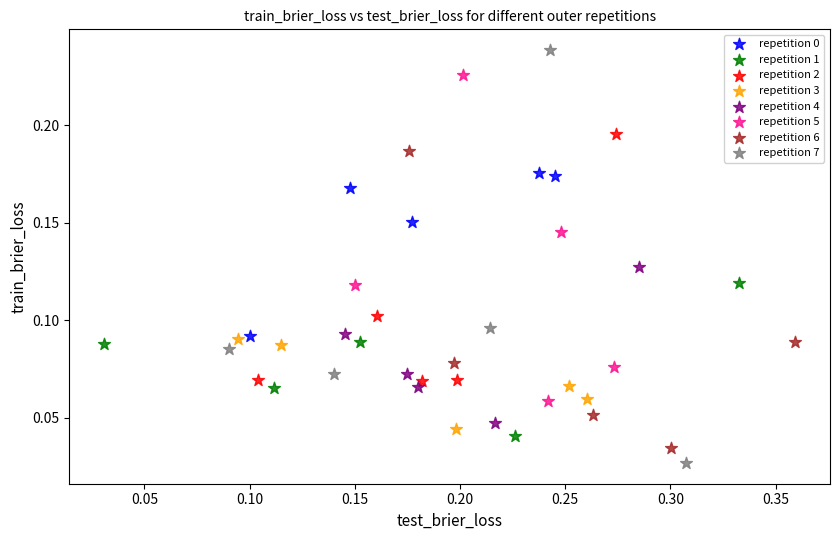

Which series has the largest Y range (max minus min)?

repetition 7